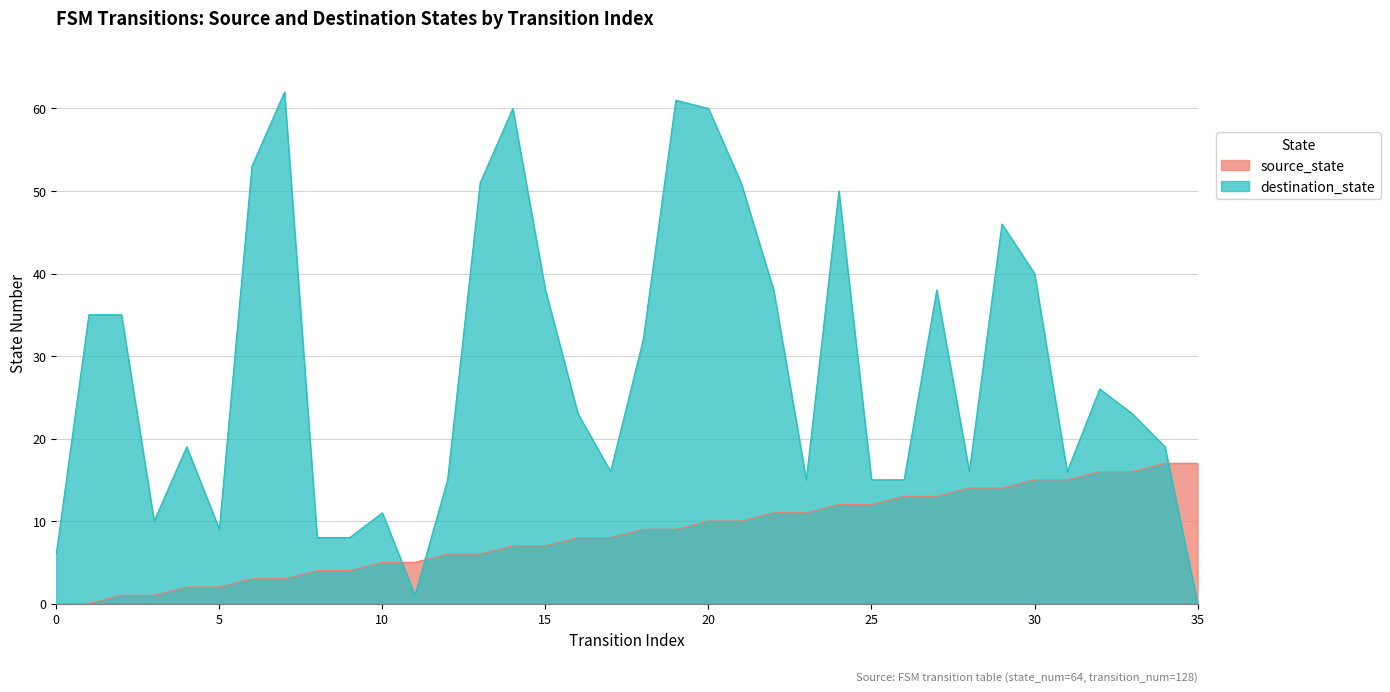

Reading left to right, transcribe all the data shown in this chart.

source_state: 0=0	1=0	2=1	3=1	4=2	5=2	6=3	7=3	8=4	9=4	10=5	11=5	12=6	13=6	14=7	15=7	16=8	17=8	18=9	19=9	20=10	21=10	22=11	23=11	24=12	25=12	26=13	27=13	28=14	29=14	30=15	31=15	32=16	33=16	34=17	35=17
destination_state: 0=6	1=35	2=35	3=10	4=19	5=9	6=53	7=62	8=8	9=8	10=11	11=1	12=15	13=51	14=60	15=38	16=23	17=16	18=32	19=61	20=60	21=51	22=38	23=15	24=50	25=15	26=15	27=38	28=16	29=46	30=40	31=16	32=26	33=23	34=19	35=0